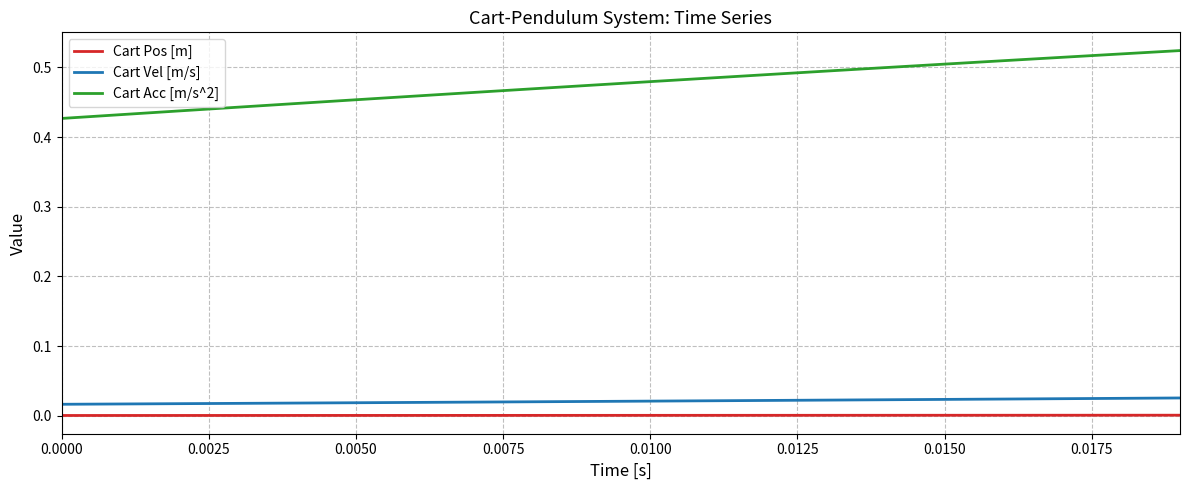

Rank the series by their maximum value, from highest to lowest.

Cart Acc [m/s^2], Cart Vel [m/s], Cart Pos [m]